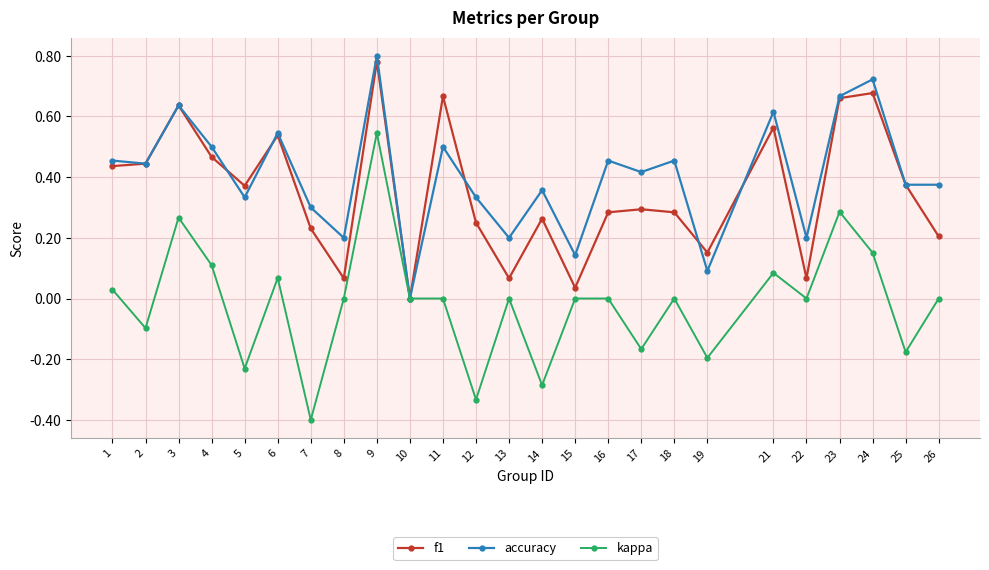

Which label corresponds to the smallest value in the chart?

7